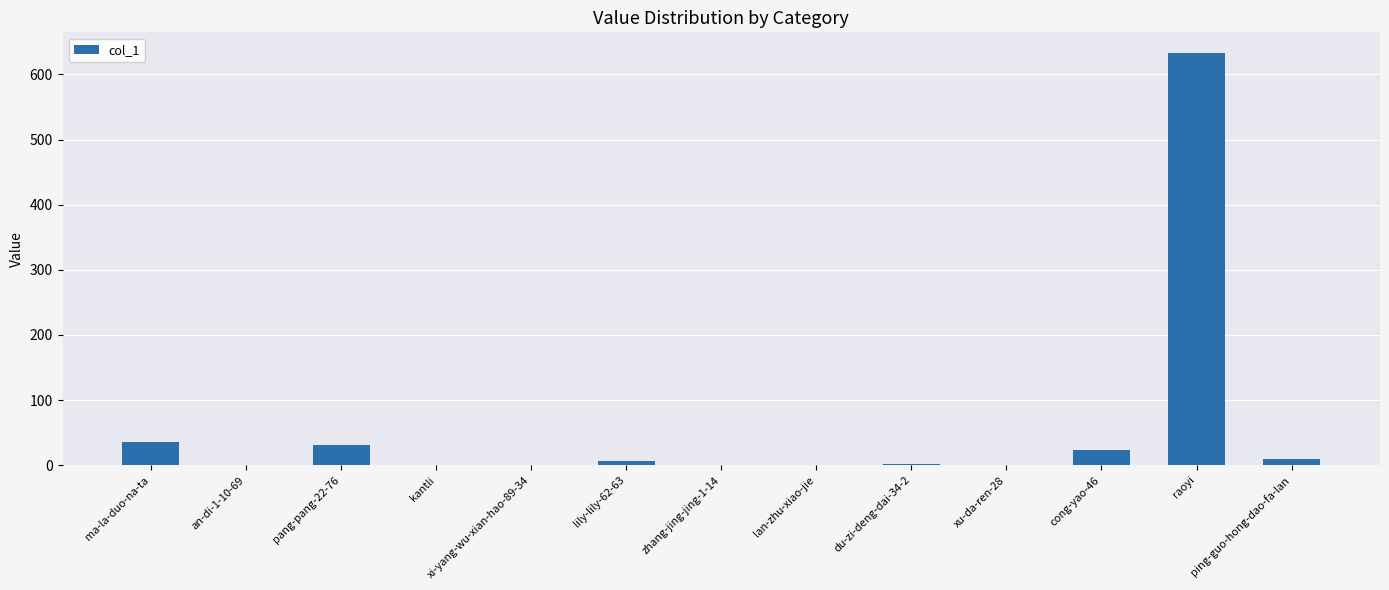

Are the bars horizontal?

No